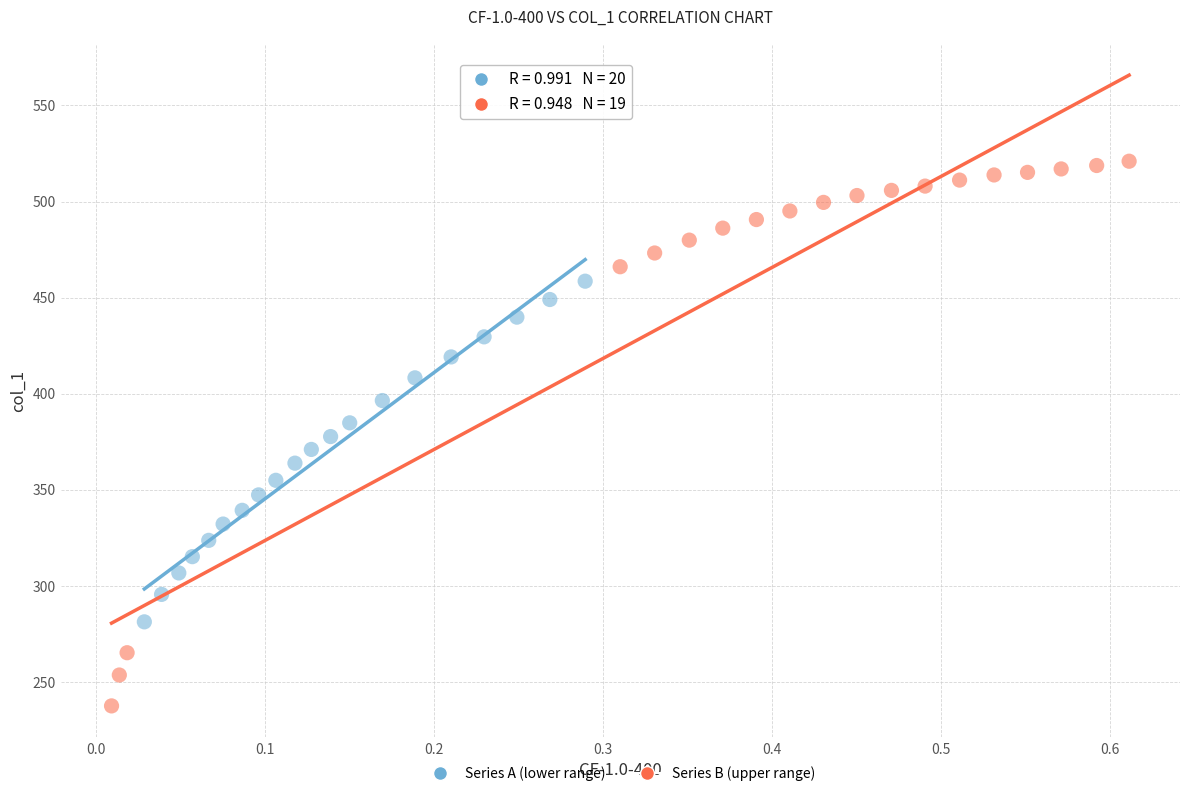

Which series reaches the maximum Y coordinate?

Series B (upper range)